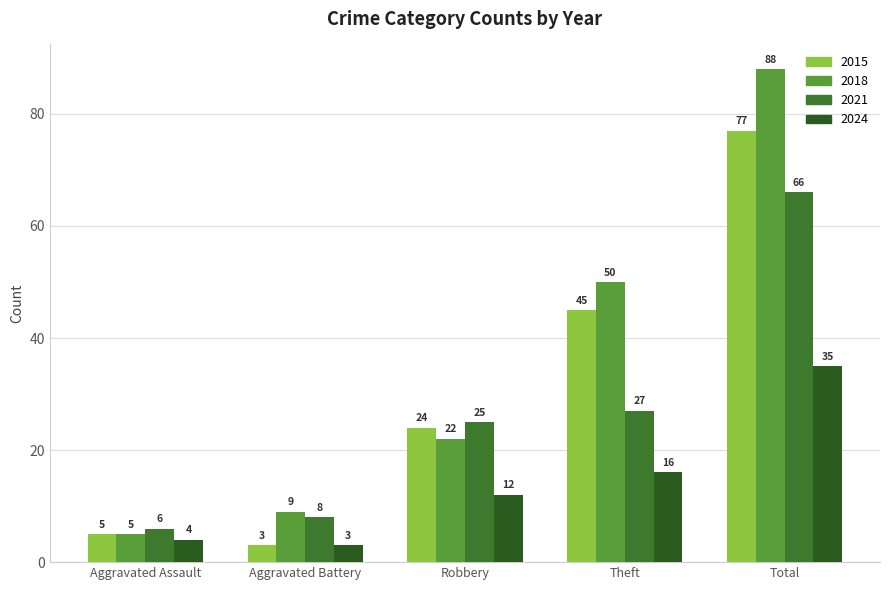

At which label is 2015 closest to 40?

Theft